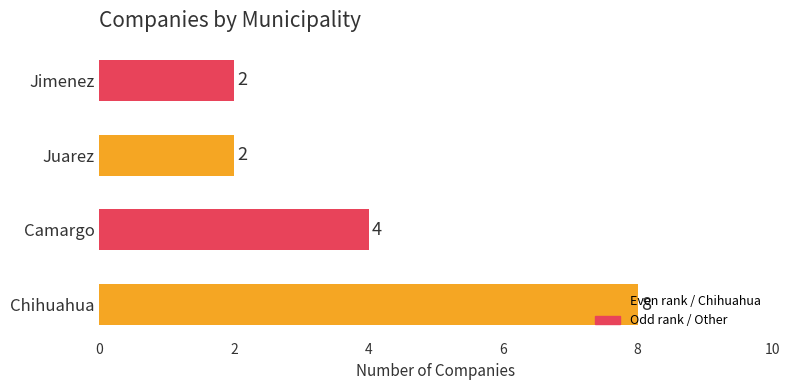

Does the chart contain any negative values?

No